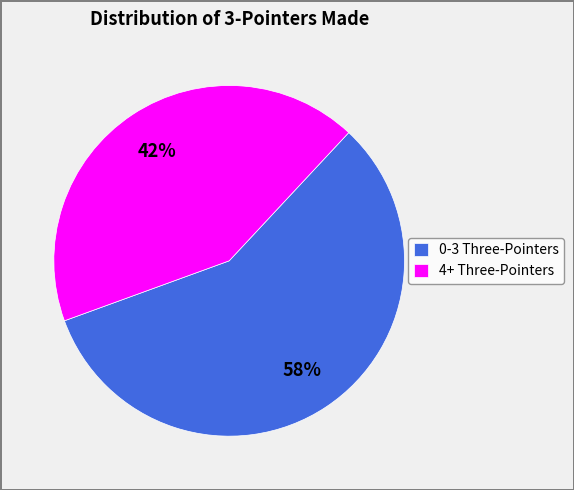

Rank the categories by value from highest to lowest.

0-3 Three-Pointers, 4+ Three-Pointers